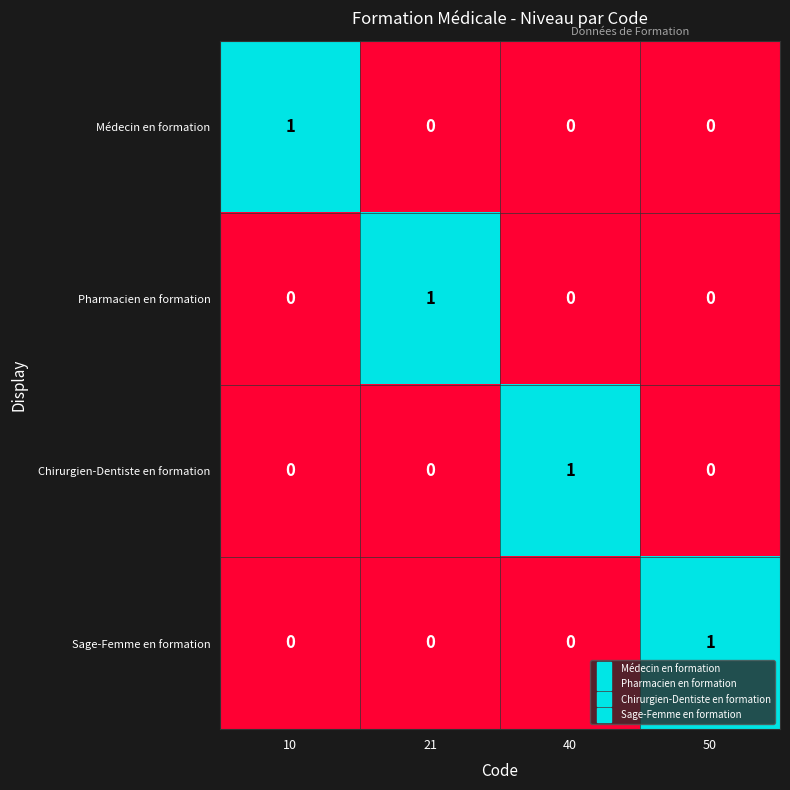

At which label does Sage-Femme en formation reach its peak?

50